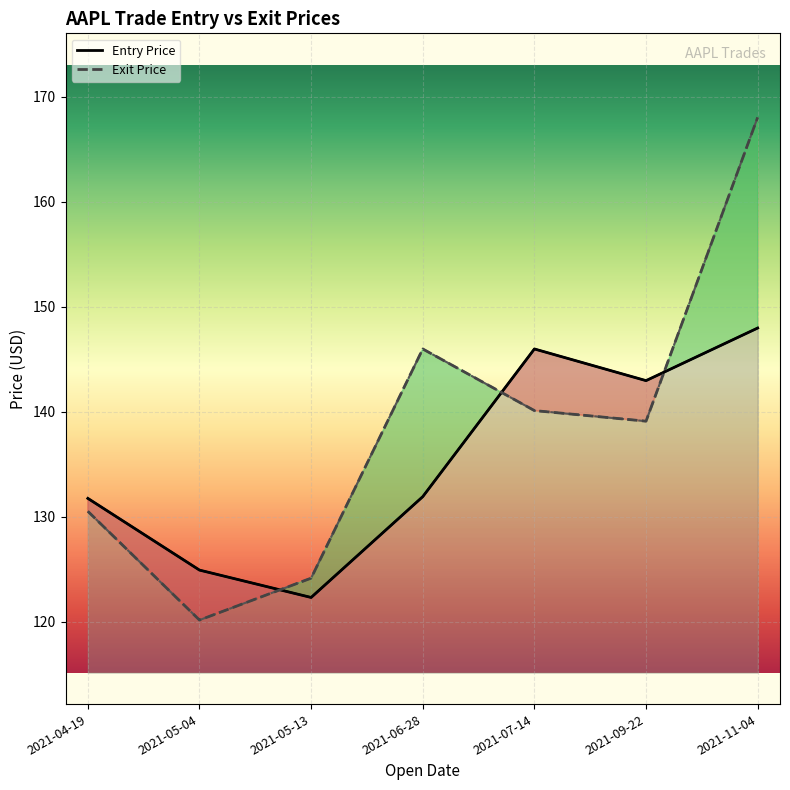

True or false: Entry has a value of 77.0 at 2021-07-14.

False